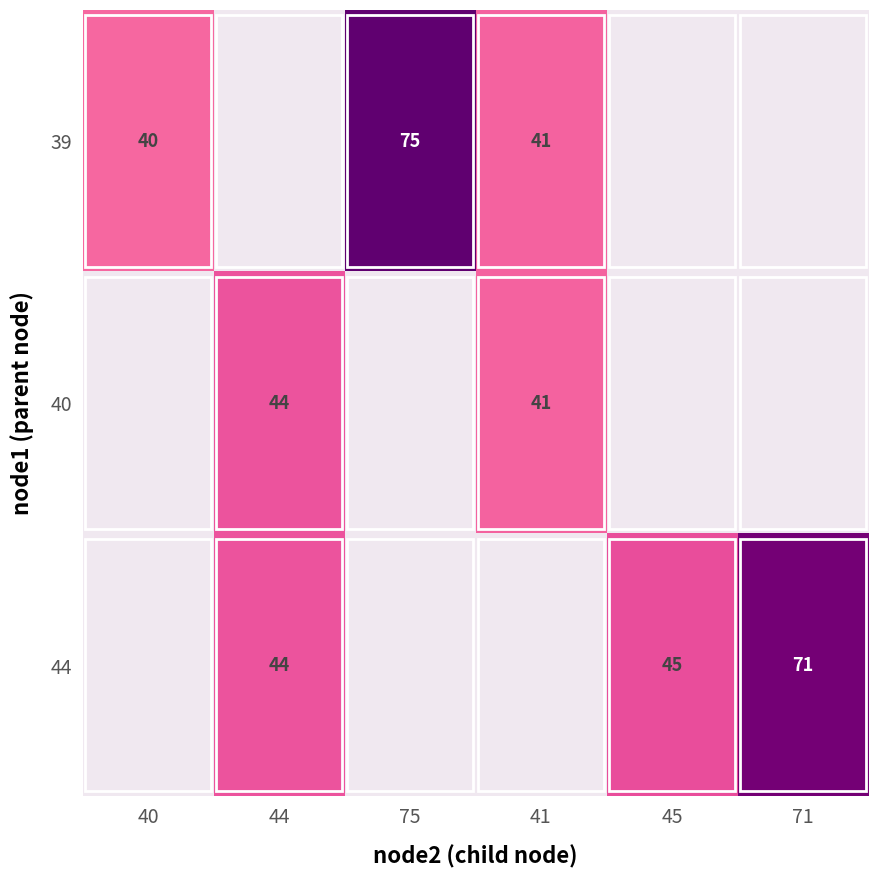

True or false: 39 has a value of 75 at 75.

True